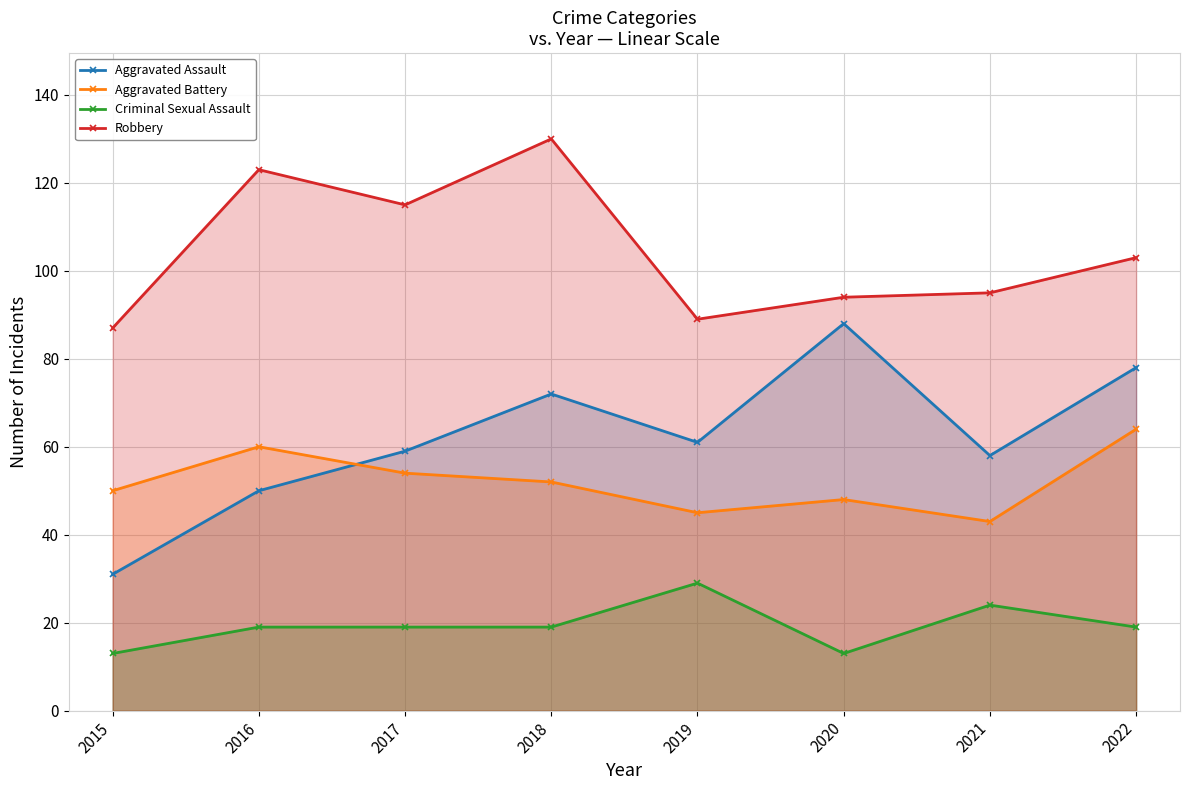

How many data points does each series have?

8